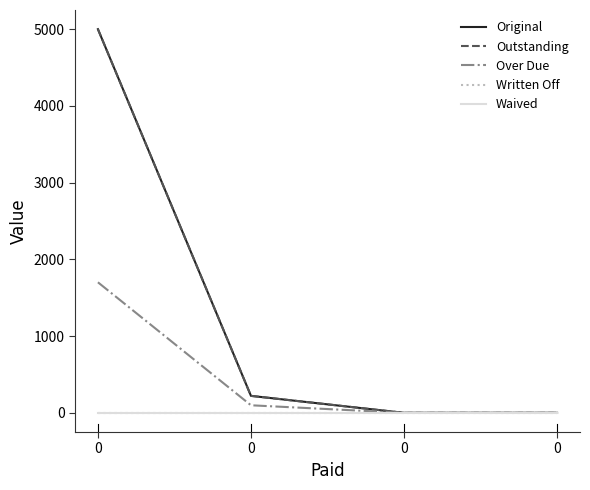

What is the average value of the Outstanding series?

1305.3